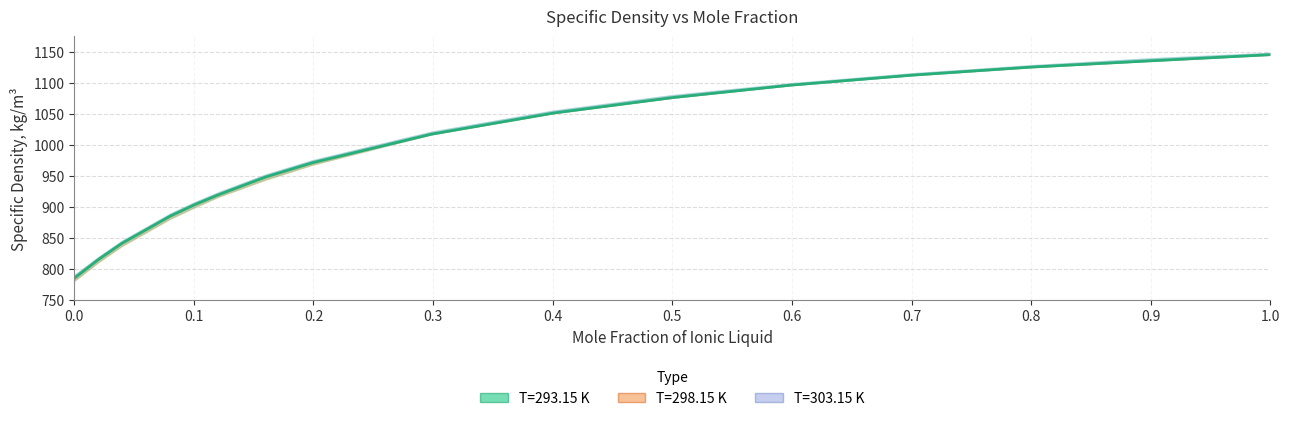

Which series has the widest spread of values?

T=303.15 K